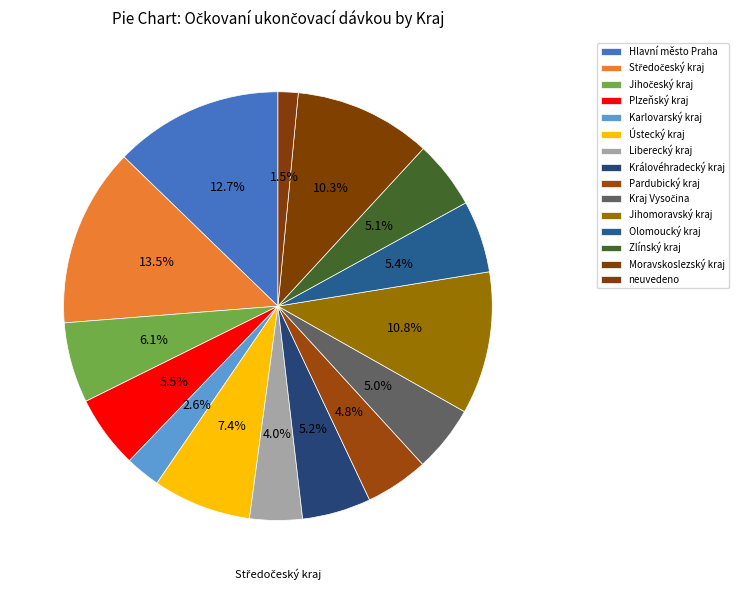

How many slices are in this pie chart?

15